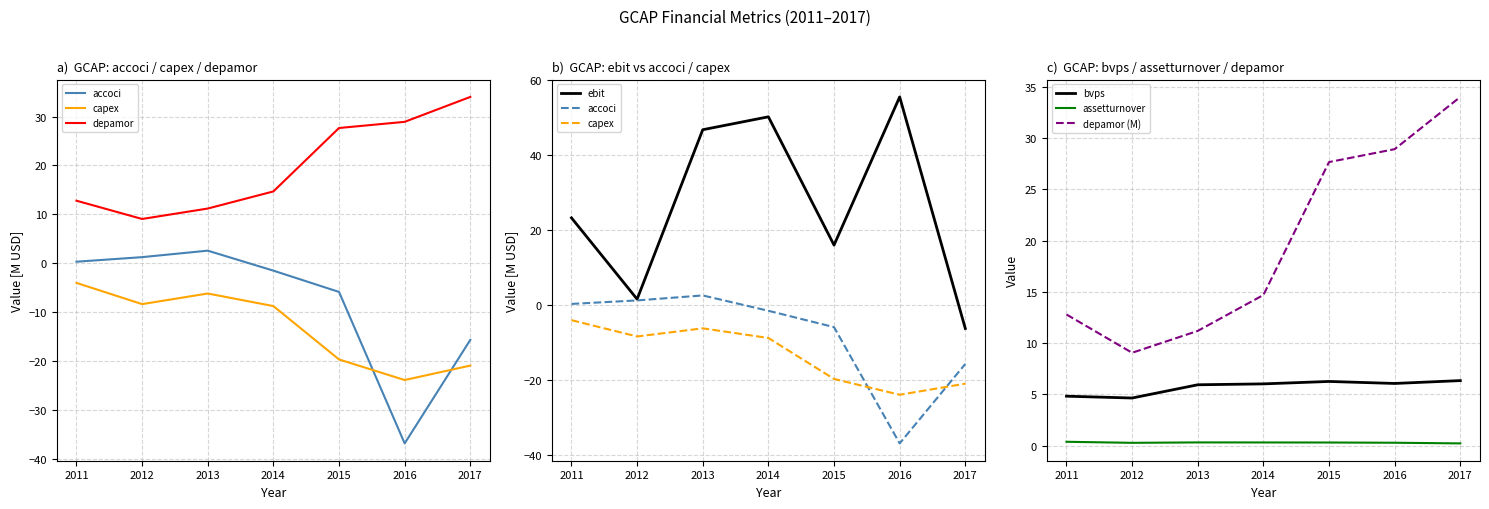

How many values in the depamor series exceed 14?

4